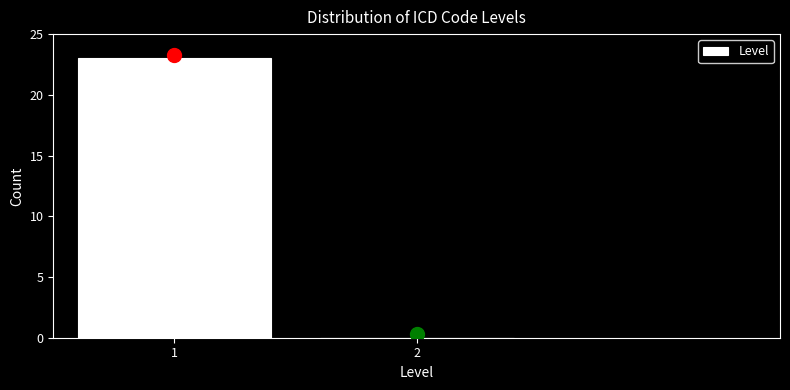

Reading left to right, extract all data points from this chart.

1=23	2=0